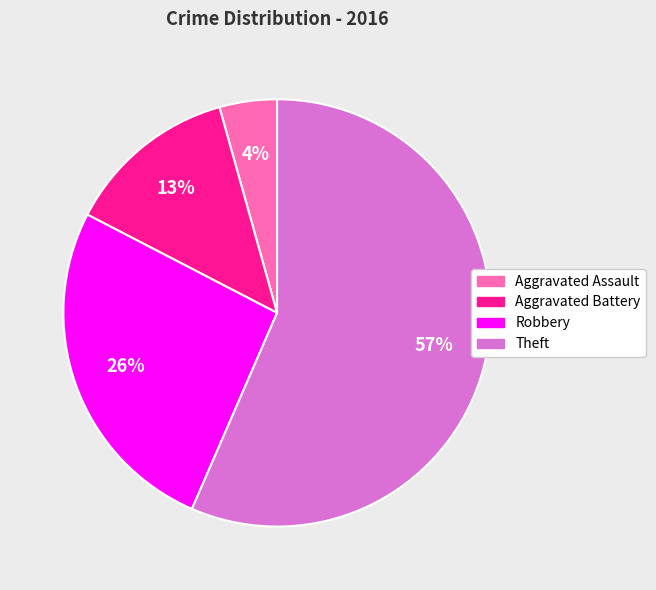

Is the sum of Theft and Aggravated Assault greater than half?

Yes